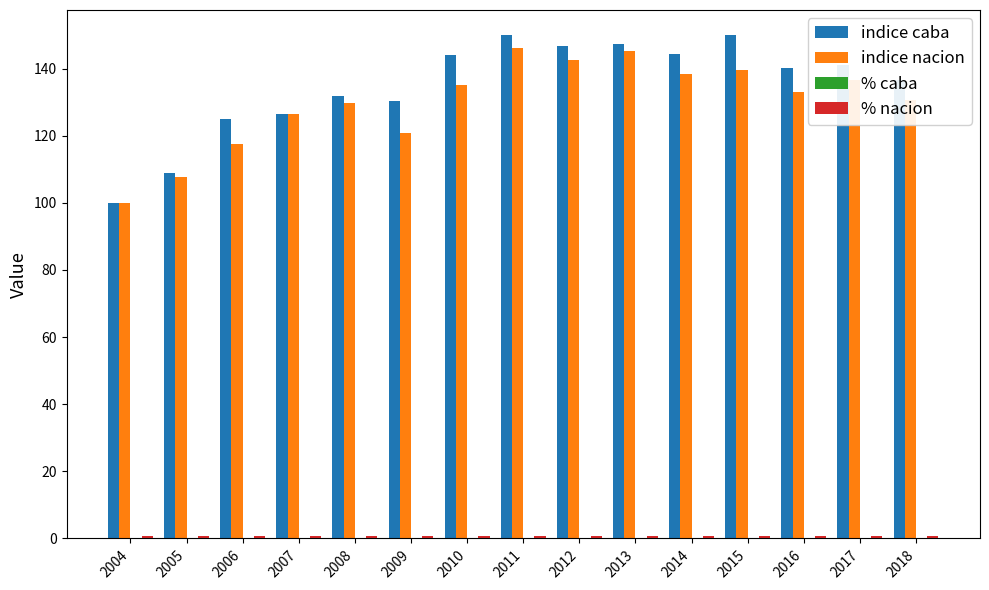

Read the indice caba value at 2007.

126.4